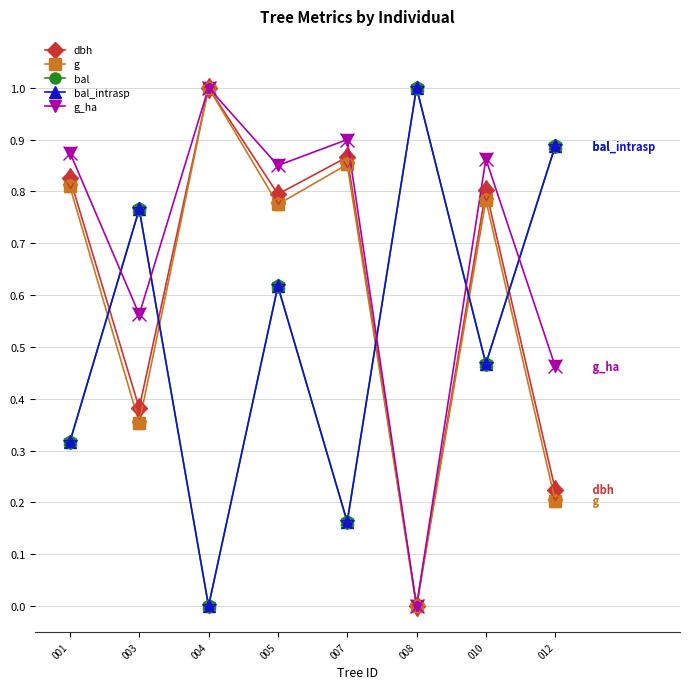

At how many categories does at least one series exceed 0?

8